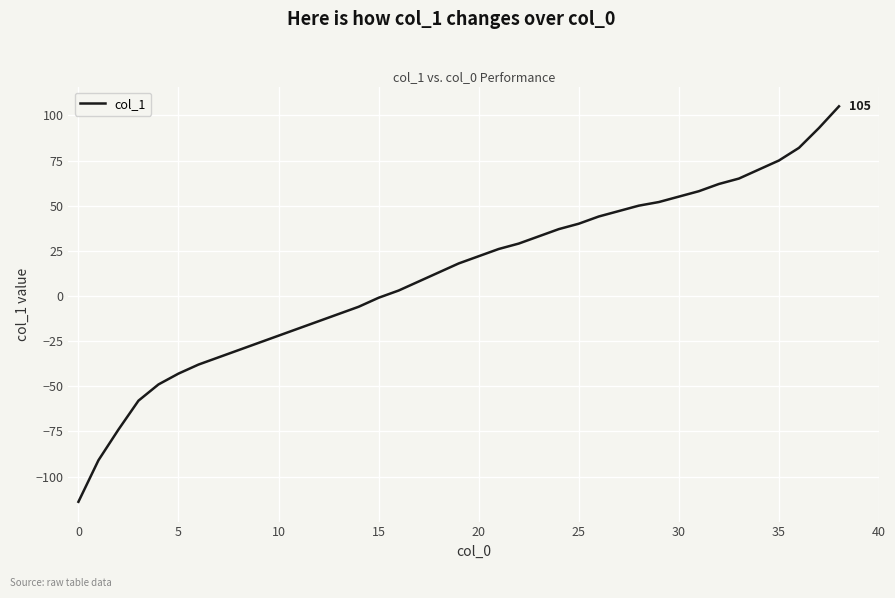

What is the smallest value displayed?

-114